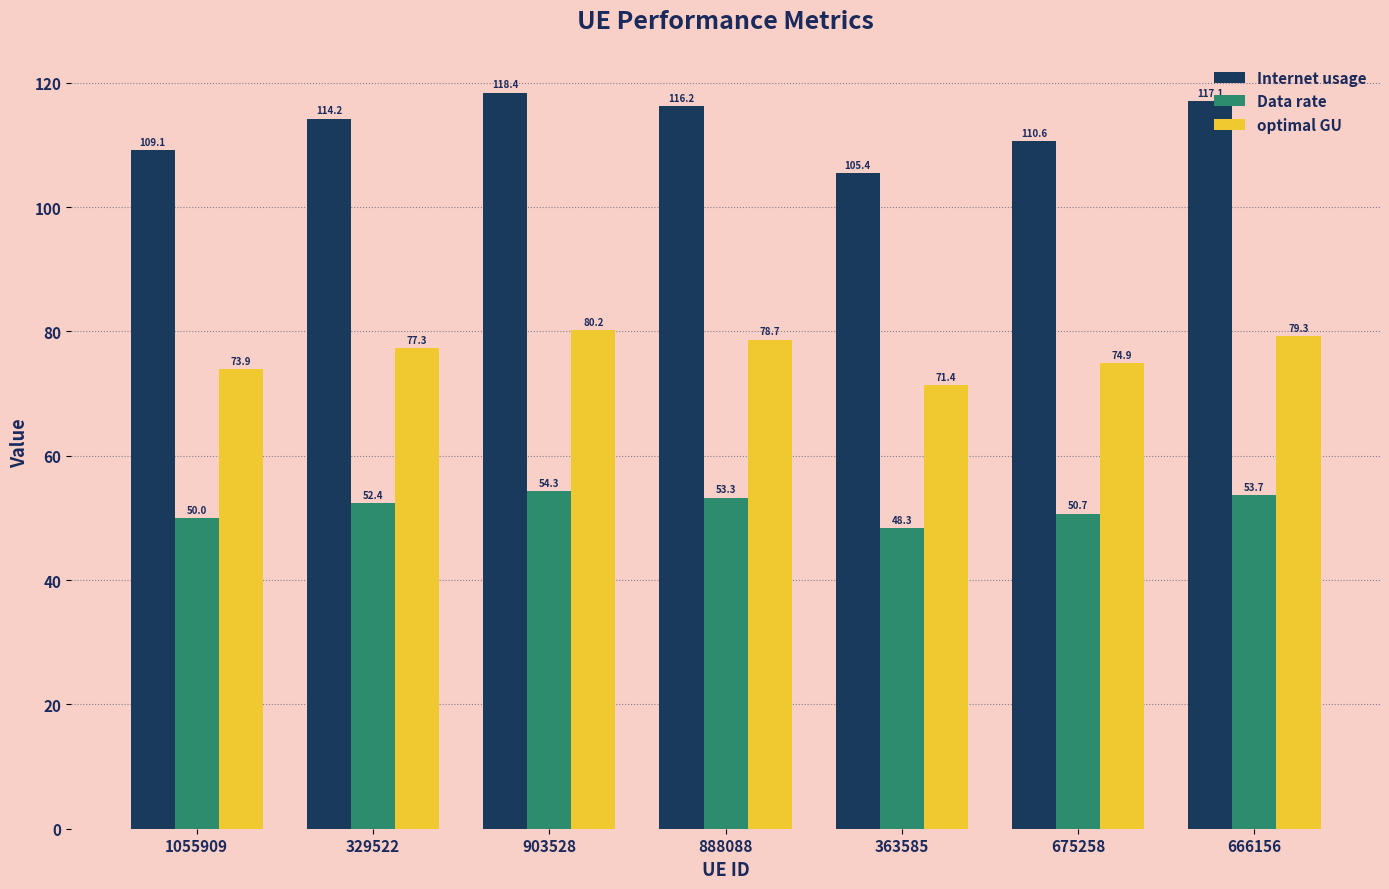

Rank the series by their average value, from lowest to highest.

Data rate, optimal GU, Internet usage